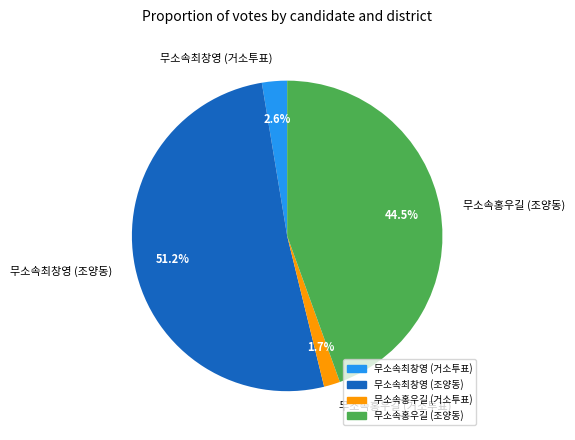

What is the smallest slice in the pie chart?

무소속홍우길 (거소투표)